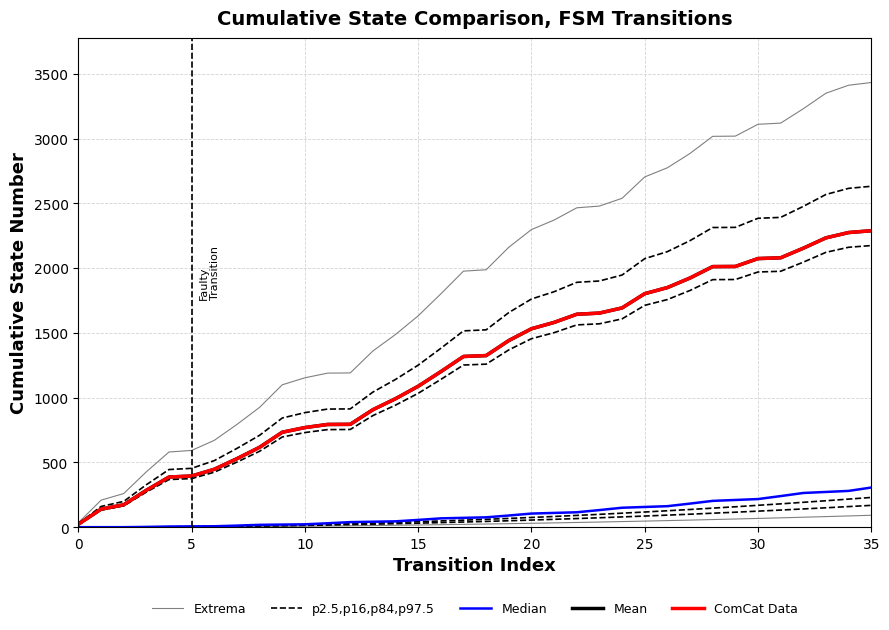

What is the total value across all series at 27?

9128.6